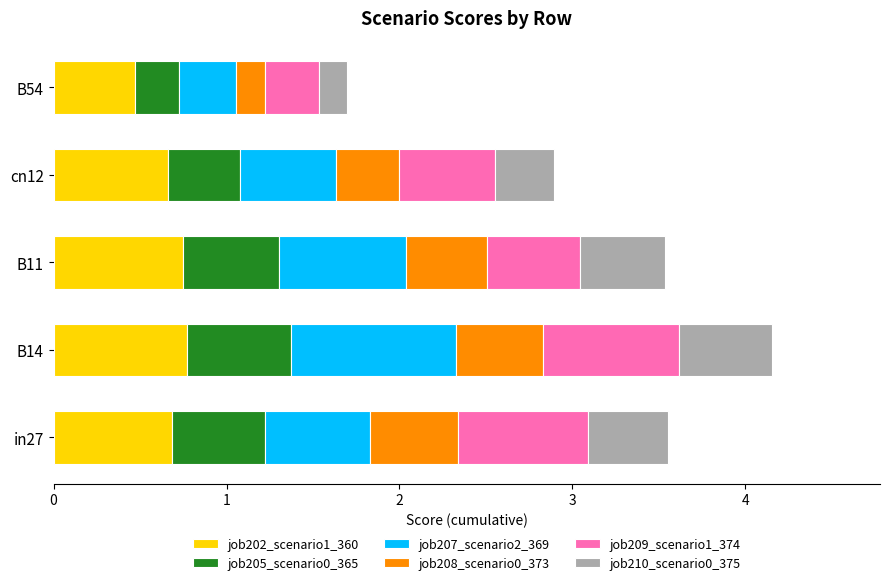

What is the total value across all series at cn12?

2.9